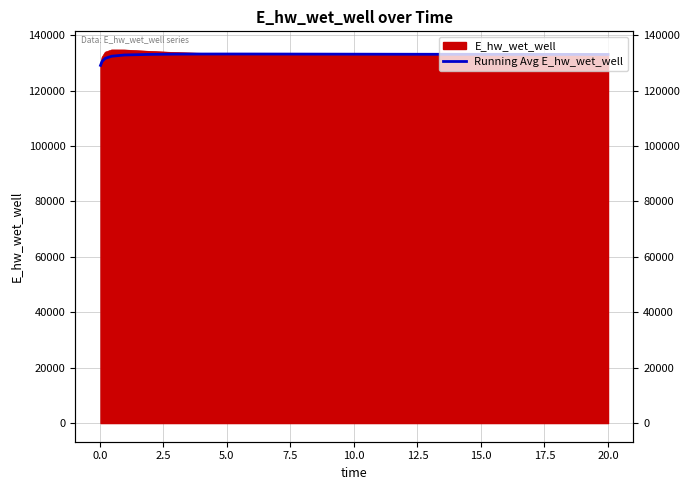

What is the sum of all values?

3318291.3